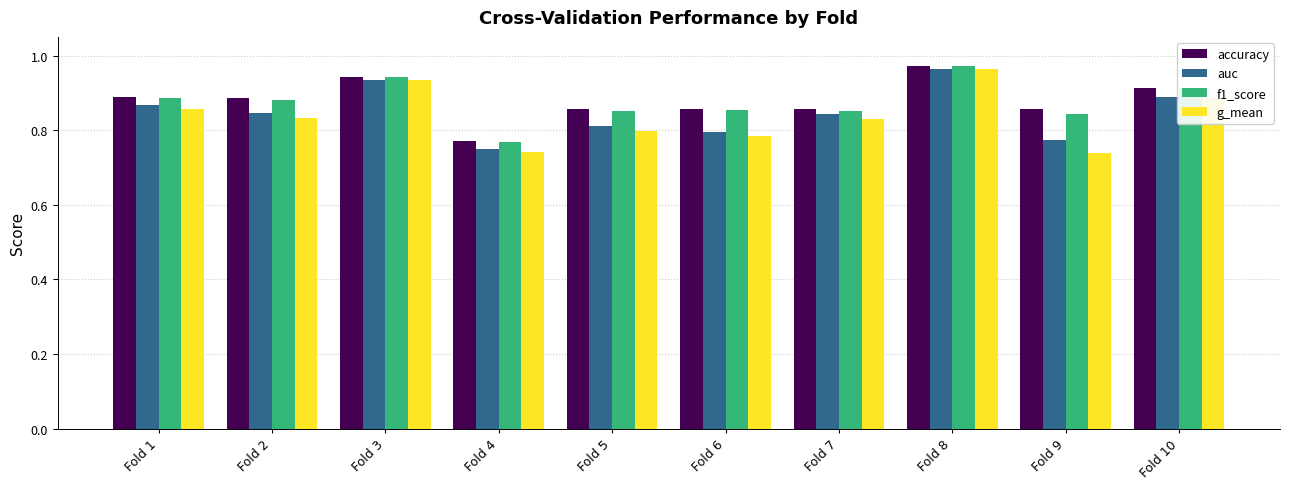

At how many categories does at least one series exceed 0?

10